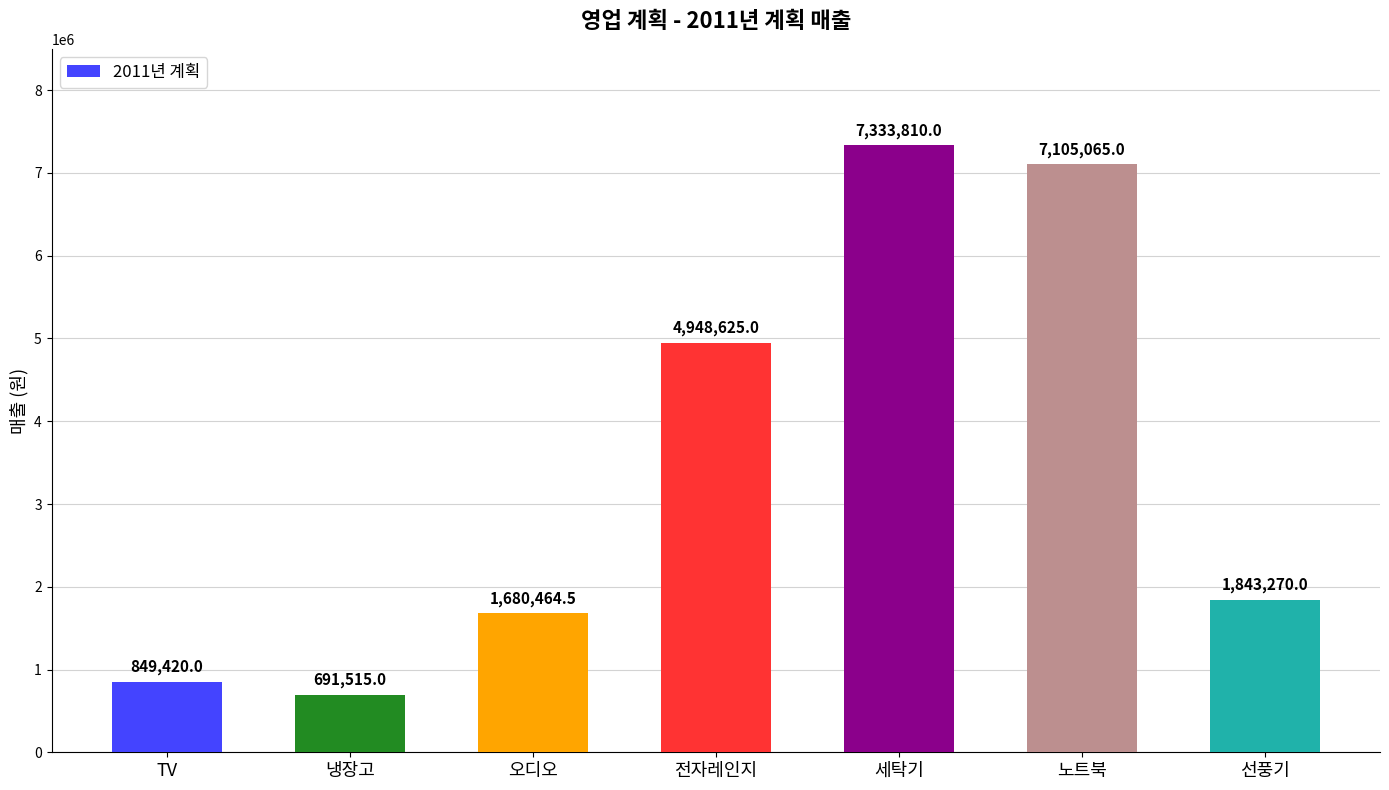

Rank the categories by value from lowest to highest.

냉장고, TV, 오디오, 선풍기, 전자레인지, 노트북, 세탁기